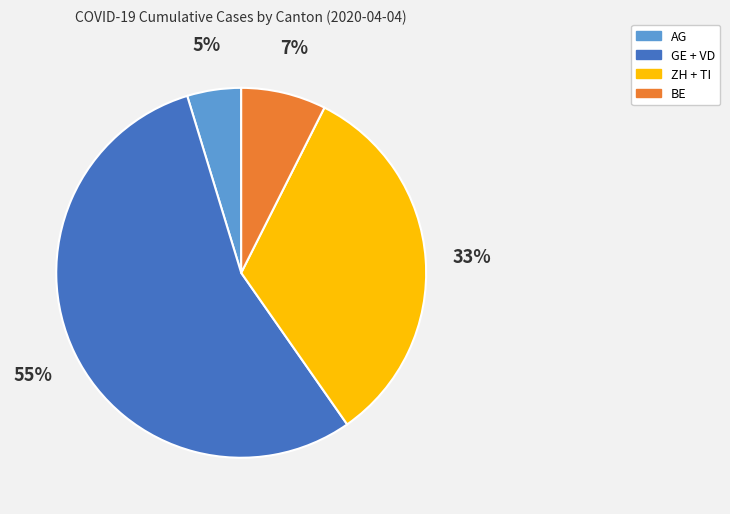

To the nearest percent, what percentage of the pie is AG?

5%